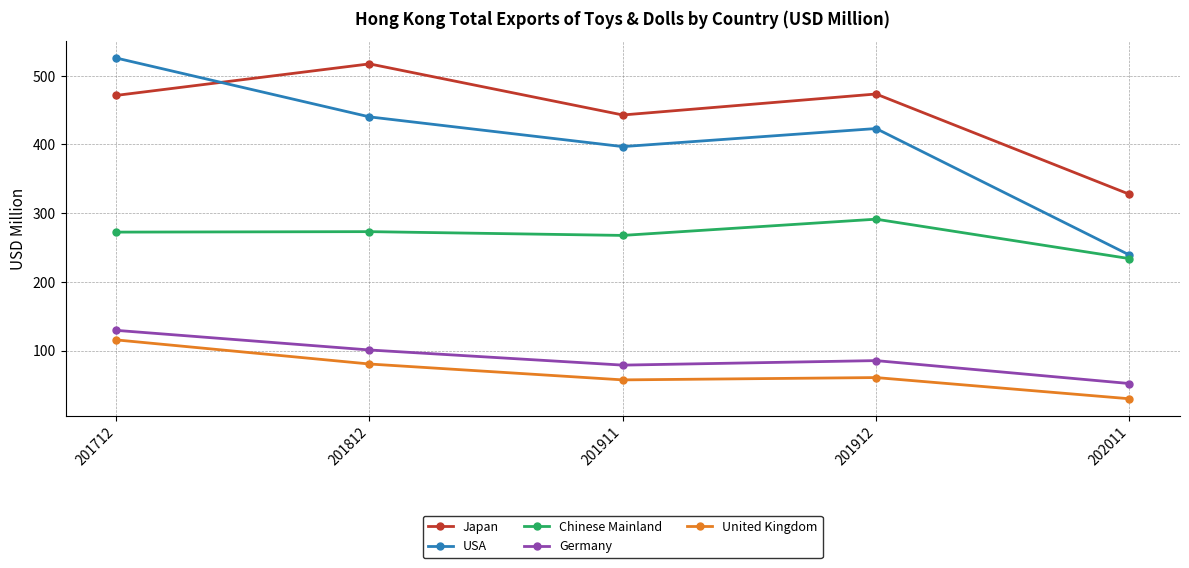

Where does the Chinese Mainland series first go above 272?

201712